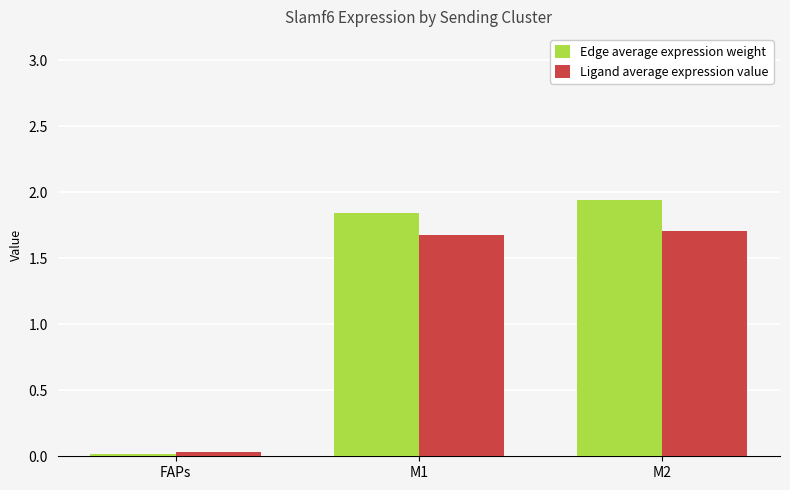

Rank the categories by Edge average expression weight value from highest to lowest.

M2, M1, FAPs